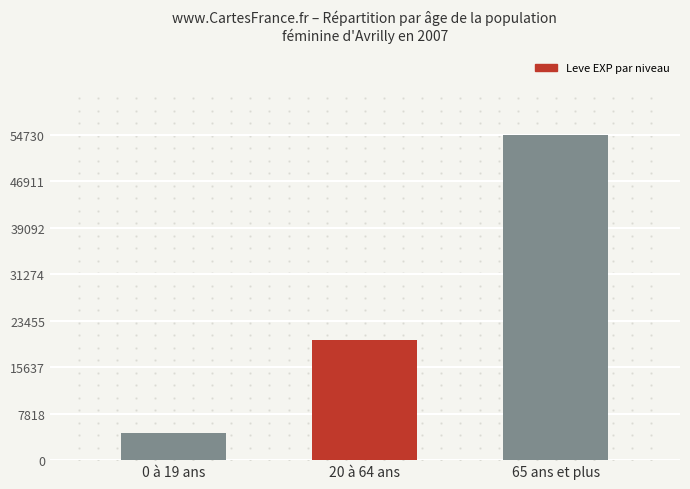

Count the values in the range 4524 to 54730.

3